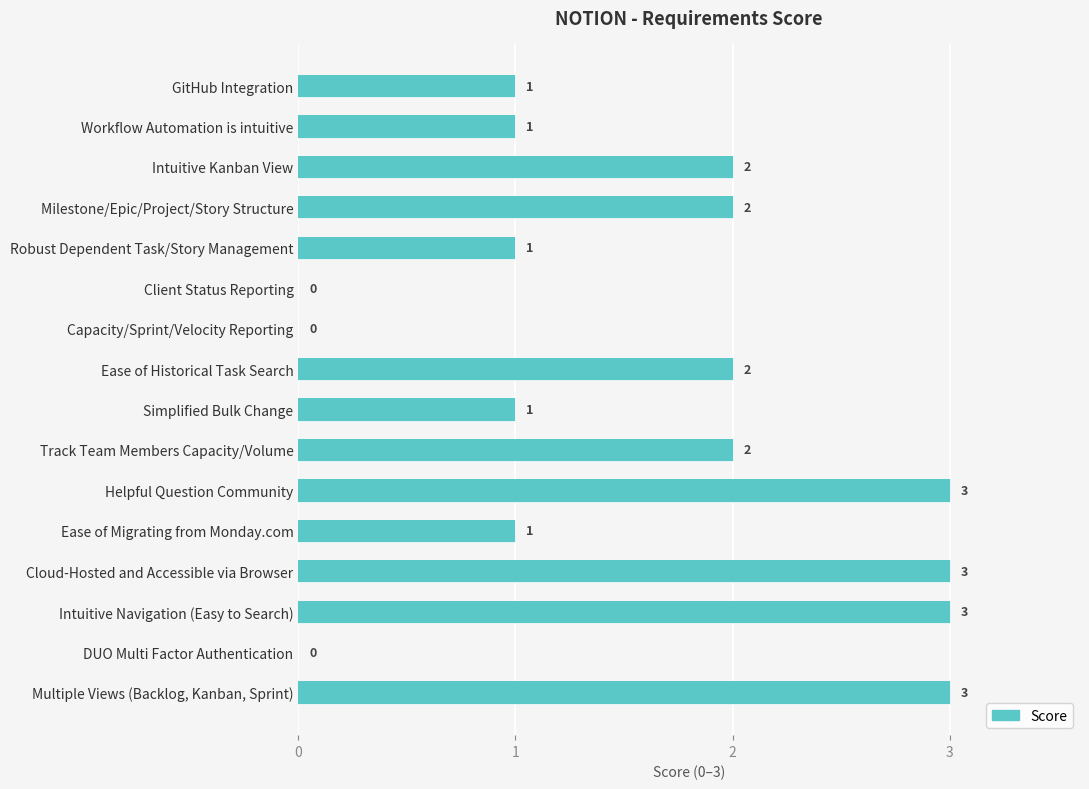

How many bars are there in total?

16